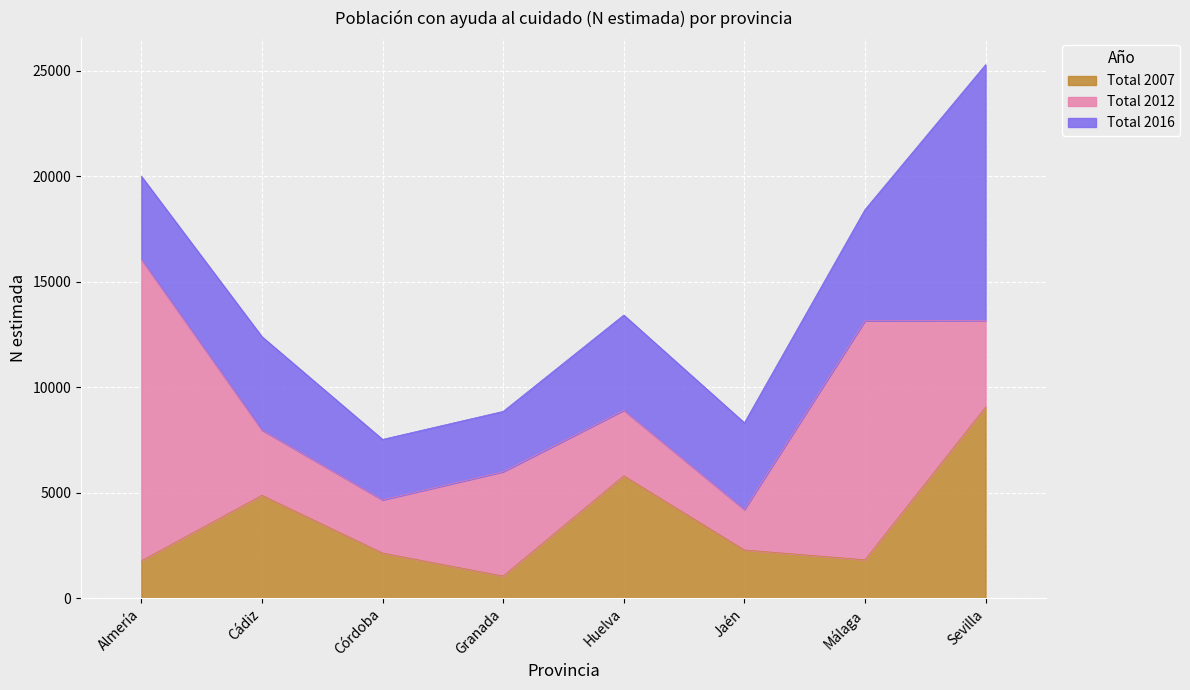

The Total 2007 series shows 796 at Málaga. True or false?

False